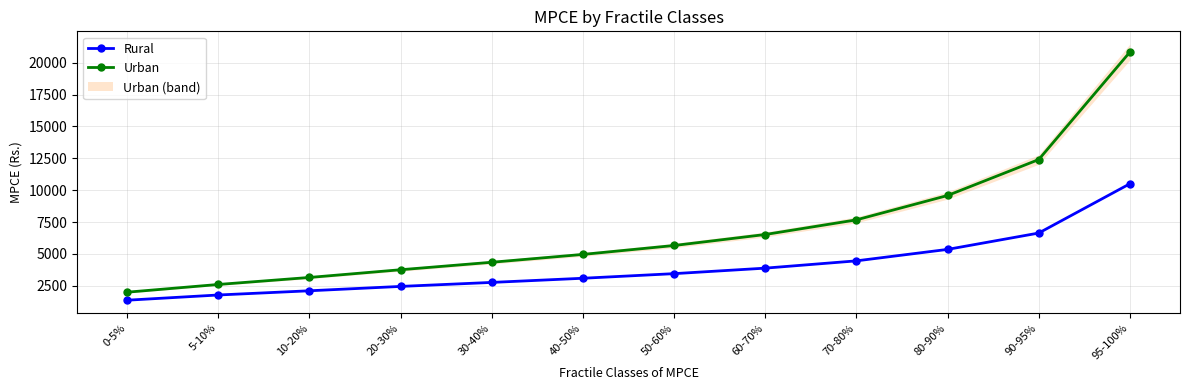

What are all the series names shown in the legend?

Rural, Urban